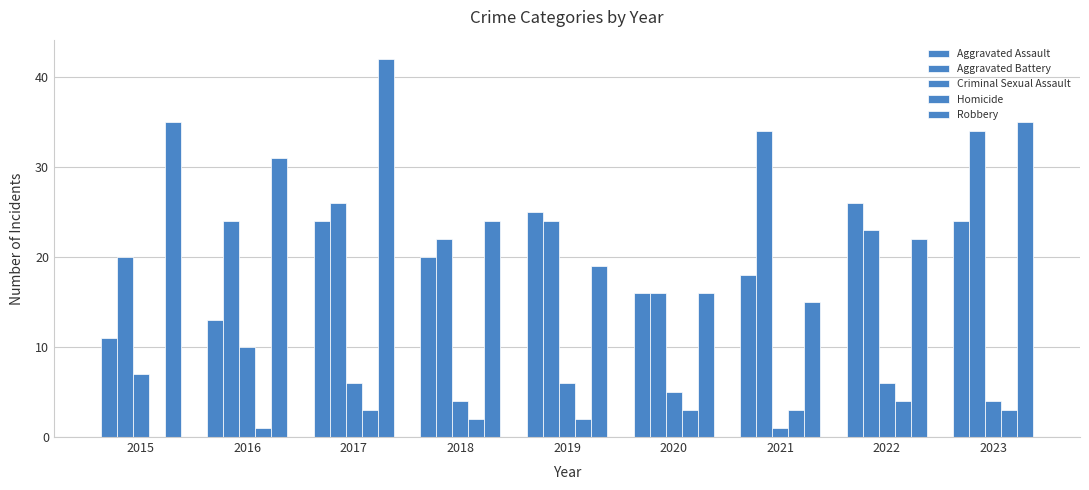

Are the bars grouped side by side (vs. stacked)?

Yes